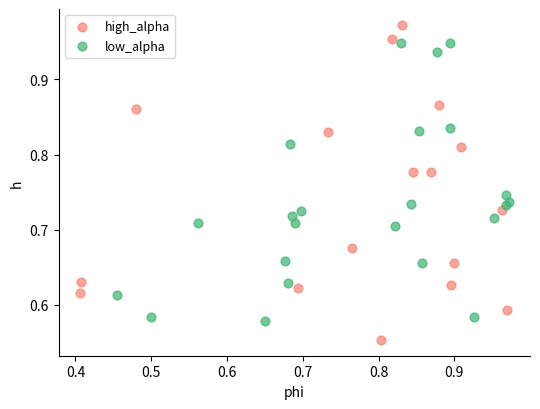

Which series contains the highest Y value?

high_alpha